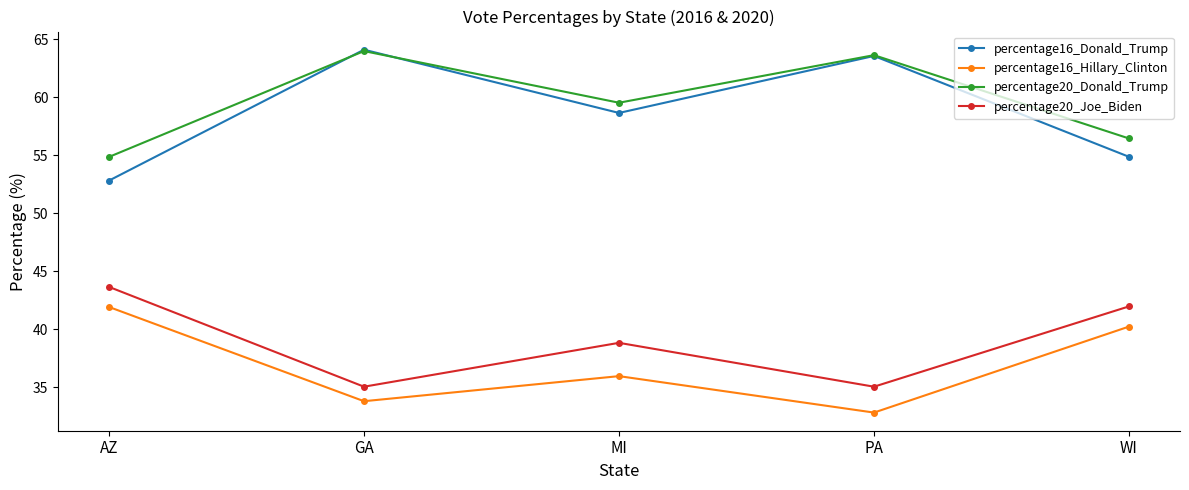

List the labels in order of percentage16_Donald_Trump value, largest first.

GA, PA, MI, WI, AZ